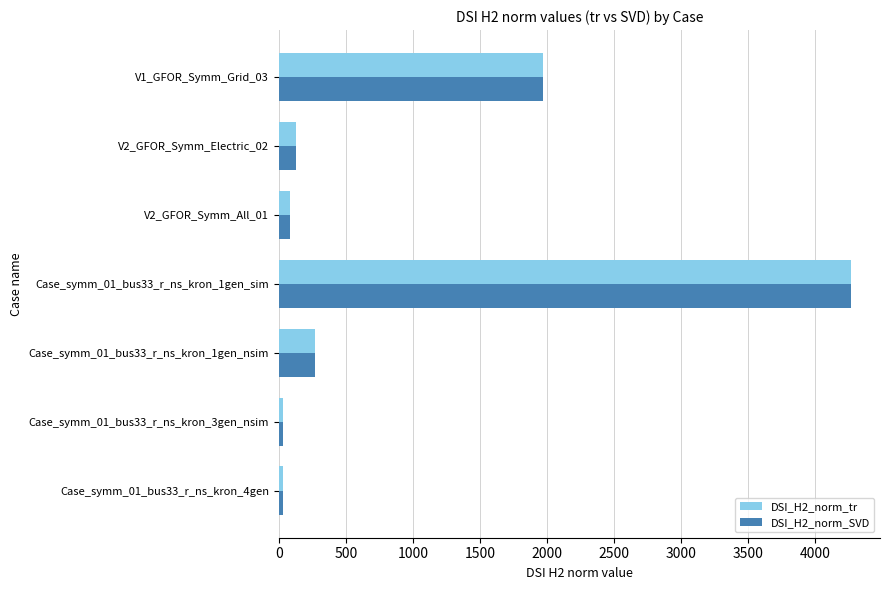

The value of DSI_H2_norm_tr at V2_GFOR_Symm_Electric_02 is 132.2. True or false?

True